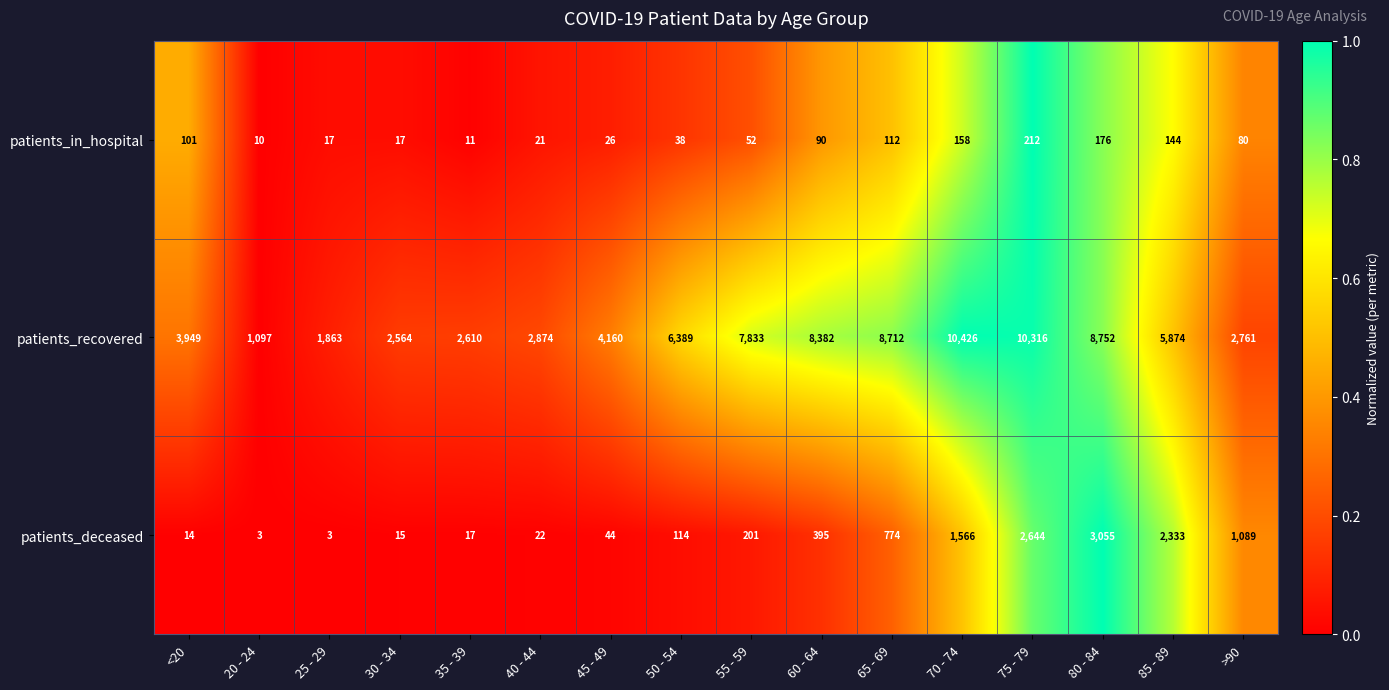

How many categories are shown in the chart?

16